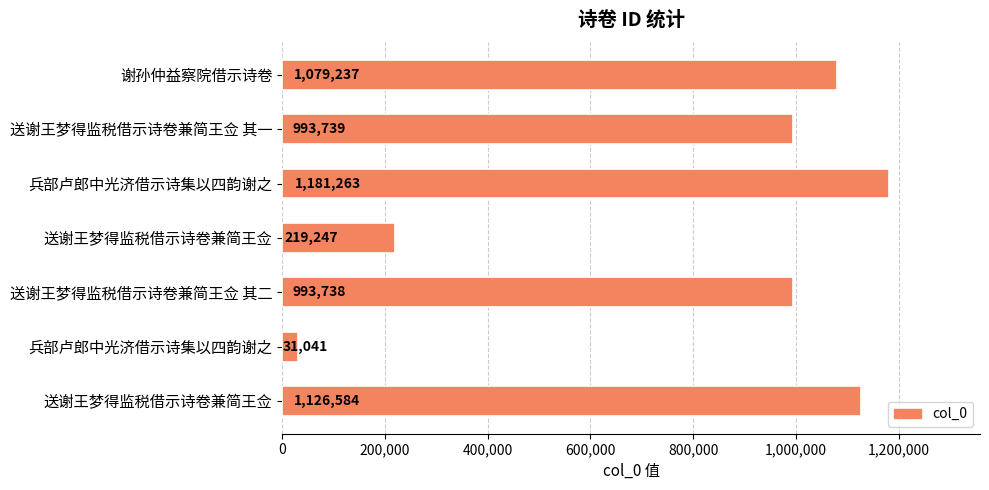

Does the chart contain stacked bars?

No